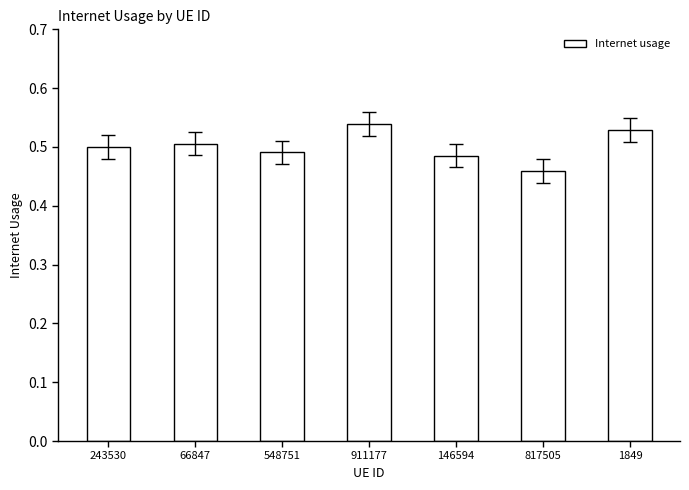

What is the difference between the second highest and minimum values?

0.1